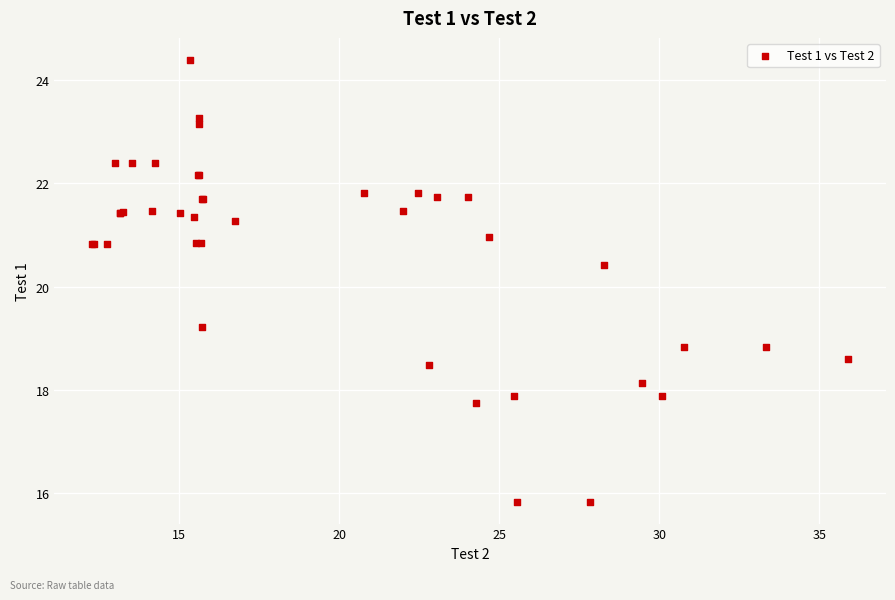

What Y value in the scatter plot is closest to 20?

20.4